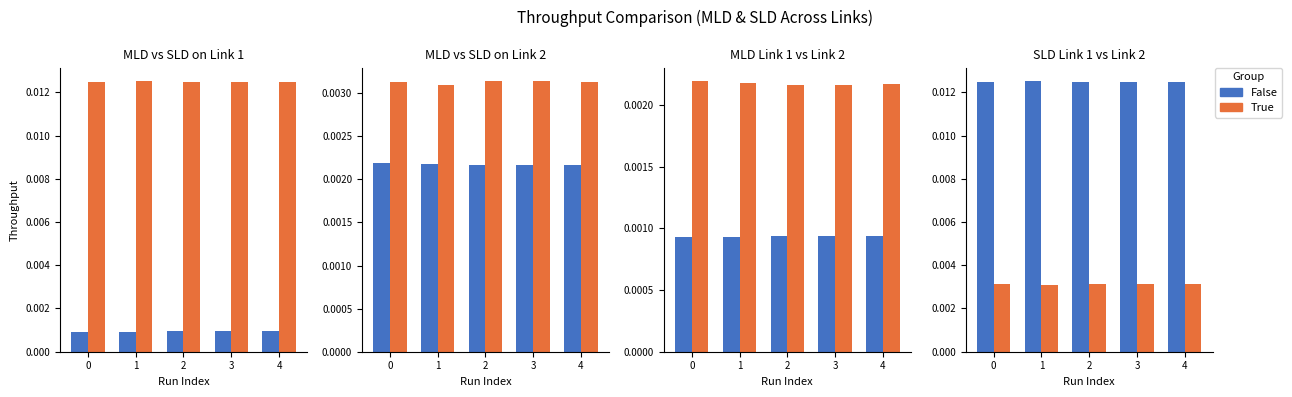

How many bars are there in each group?

2